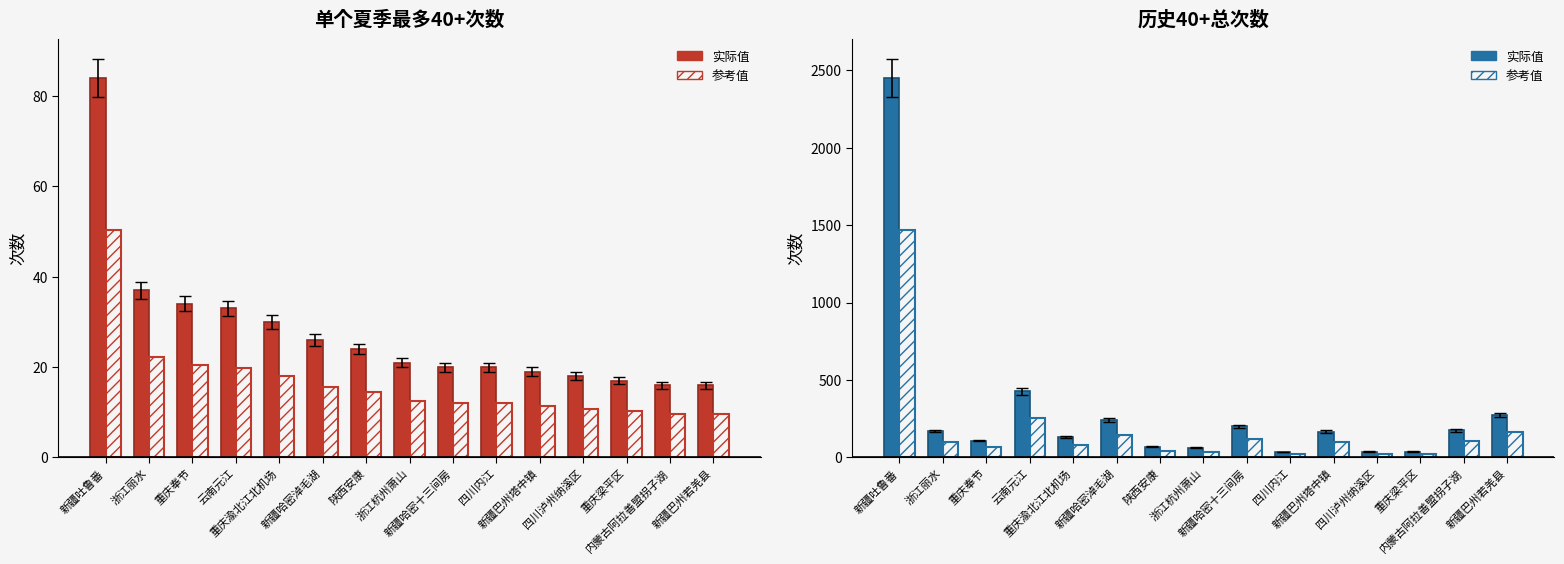

Does the chart contain stacked bars?

No